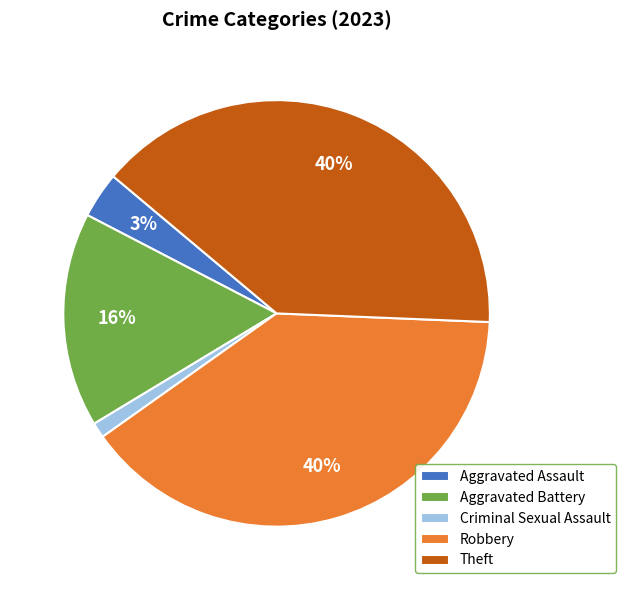

To the nearest percent, what portion does Criminal Sexual Assault represent?

1%